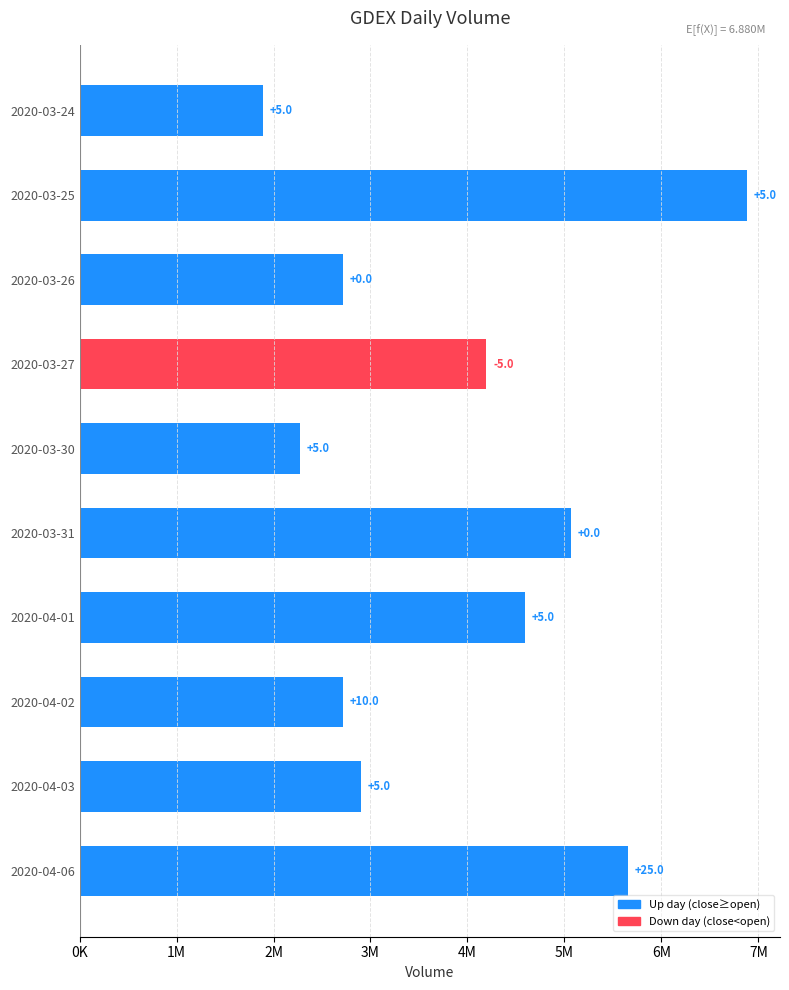

Does the chart contain any negative values?

No